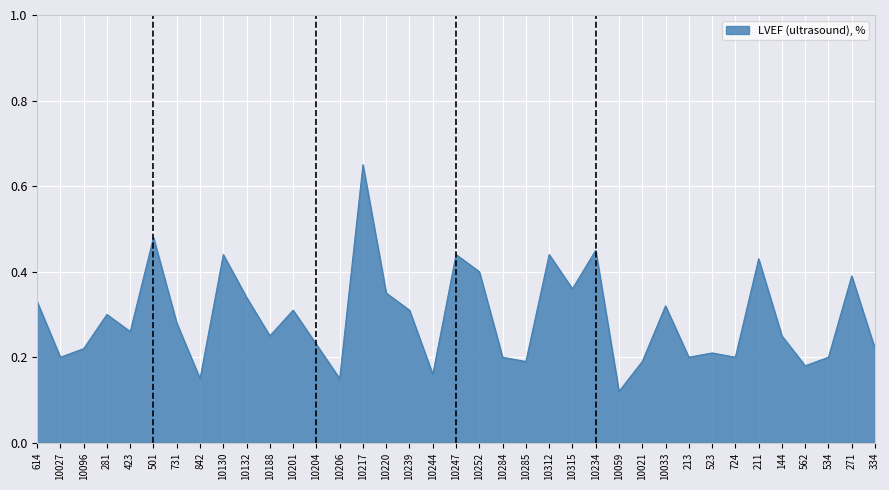

At which category does the chart reach its peak across all series?

10217